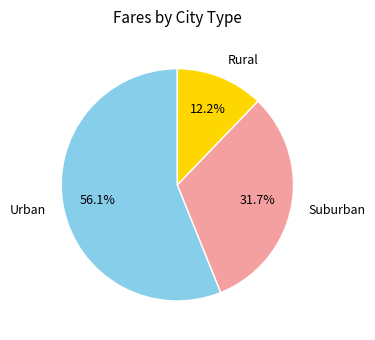

What portion of the pie excludes Urban?

43.9%